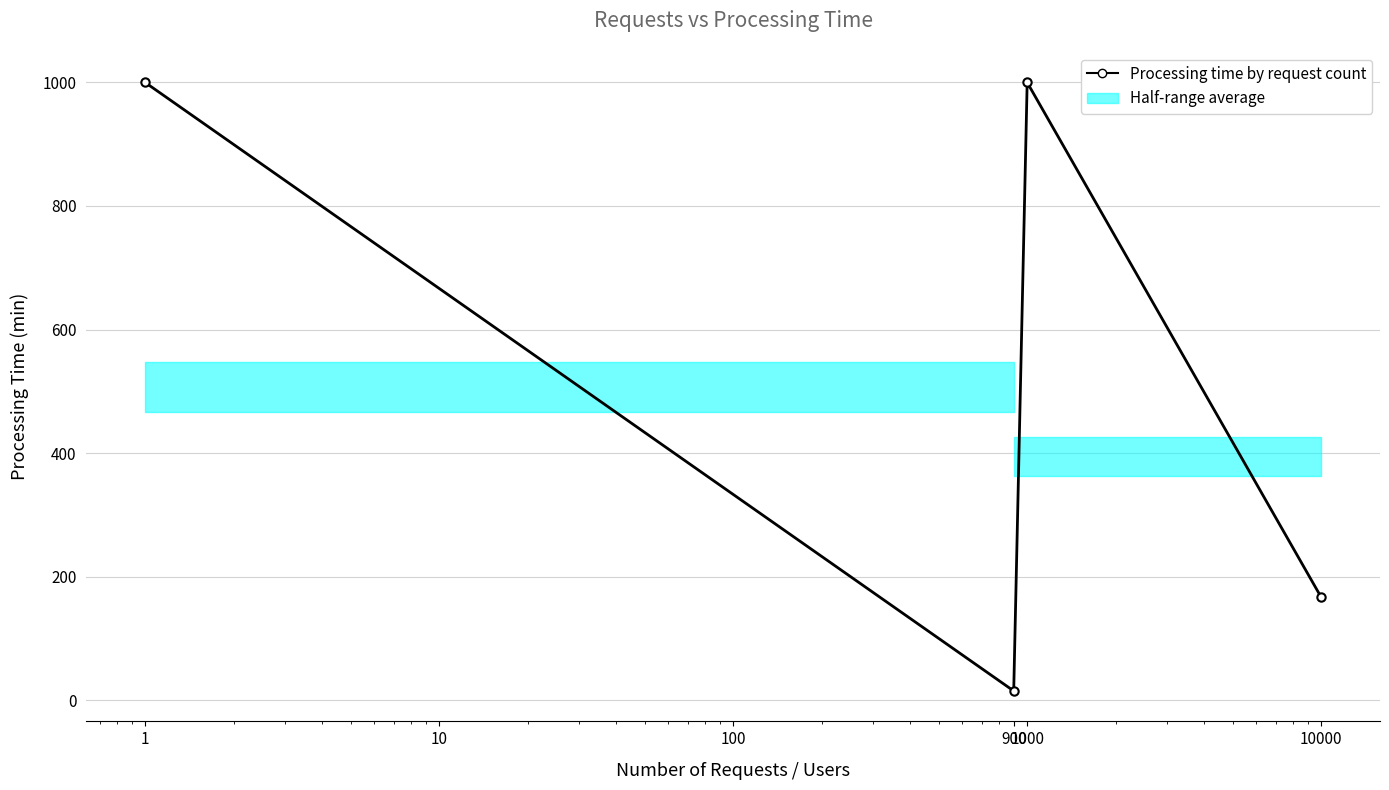

What is the smallest value displayed?

15.0